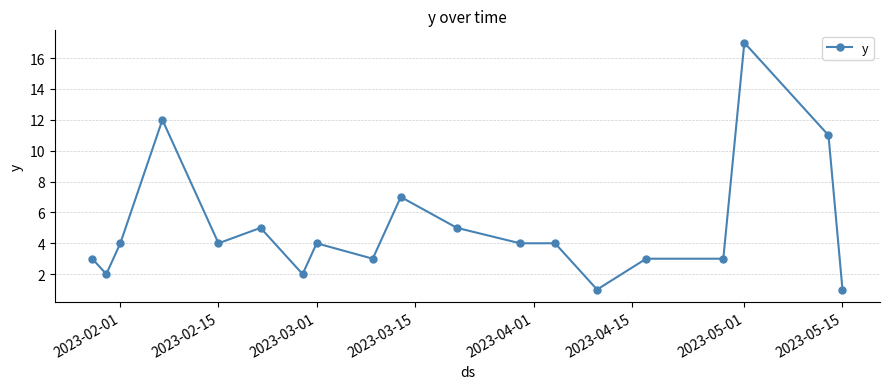

What is the greatest value displayed?

17